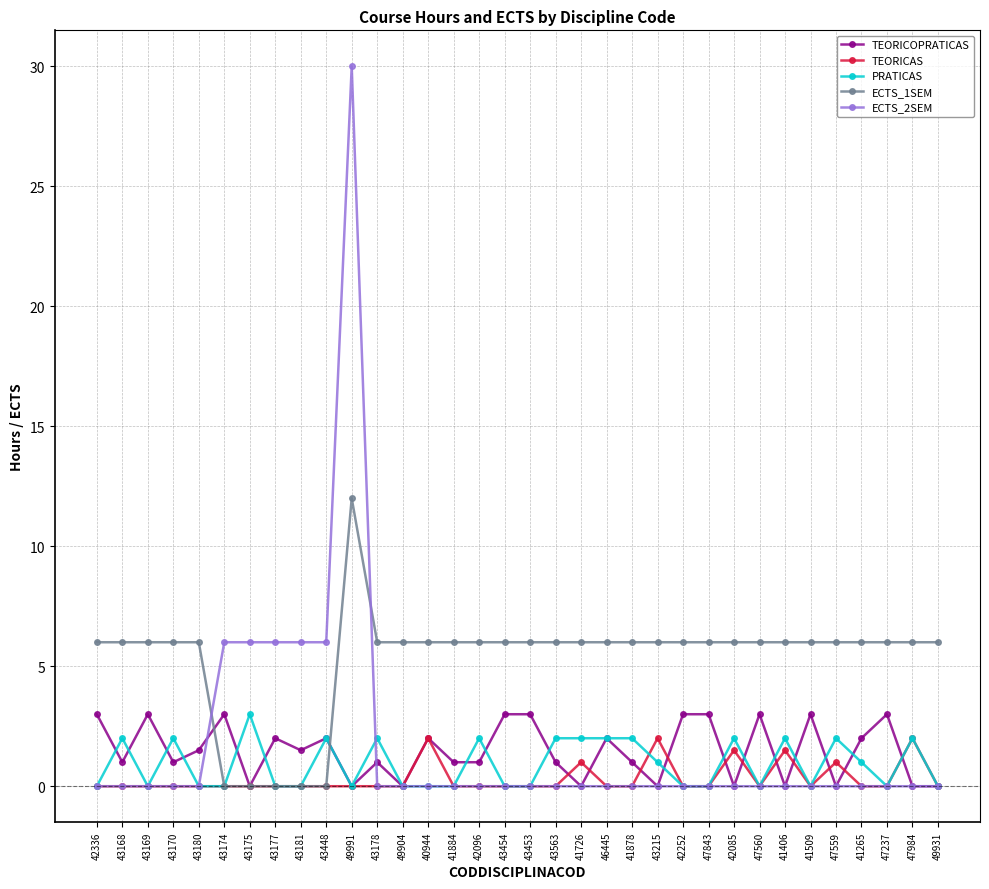

At which category does PRATICAS reach its first local valley?

43169